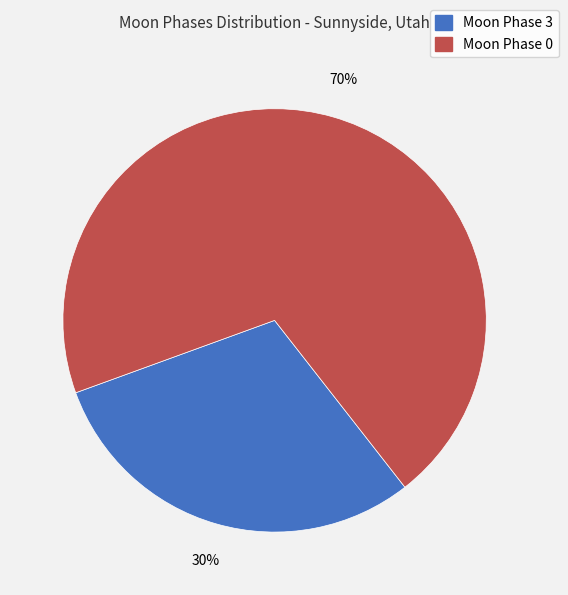

To the nearest percent, what is the difference between the largest and smallest slice percentages?

40%